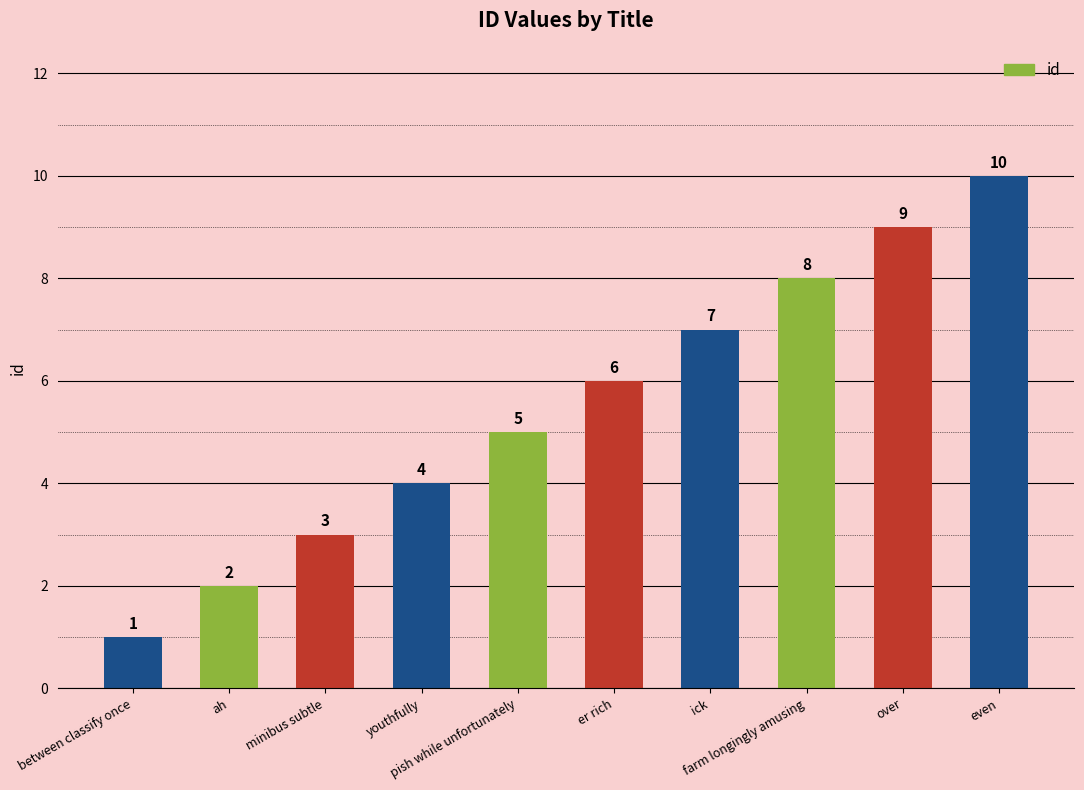

Rank the categories by value from highest to lowest.

even, over, farm longingly amusing, ick, er rich, pish while unfortunately, youthfully, minibus subtle, ah, between classify once